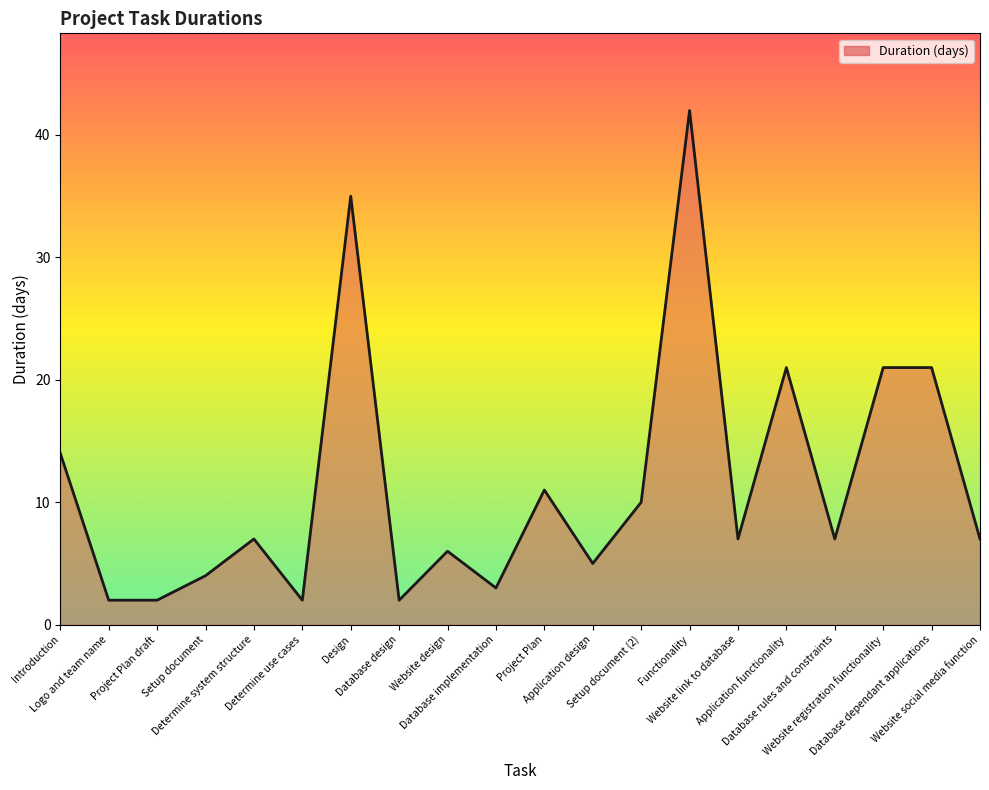

Approximately how many times larger is the value at Introduction compared to Database design?

7.0